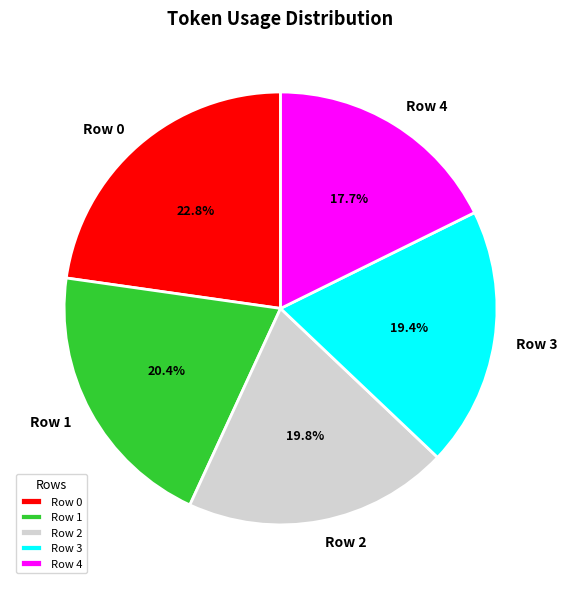

True or false: Row 4 accounts for 27% of the total.

False